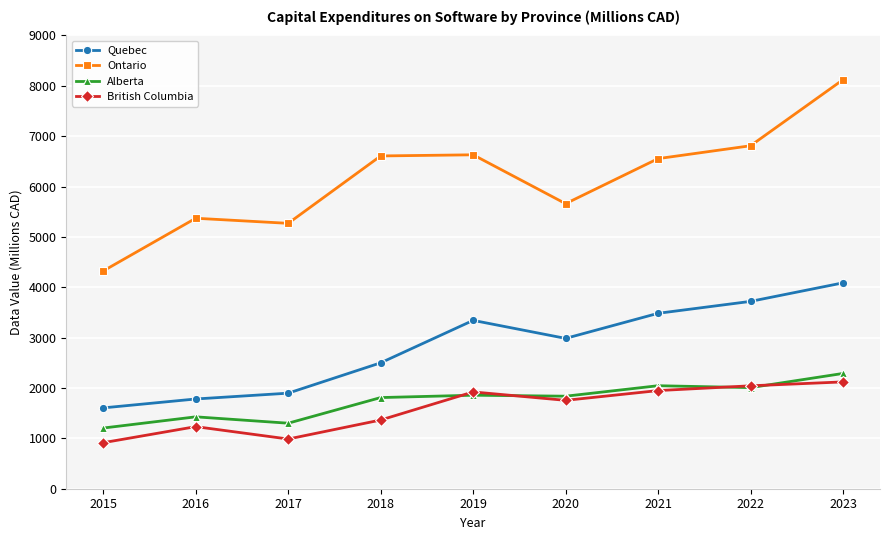

What is the value of the British Columbia point at the 7th from the left?

1949.0